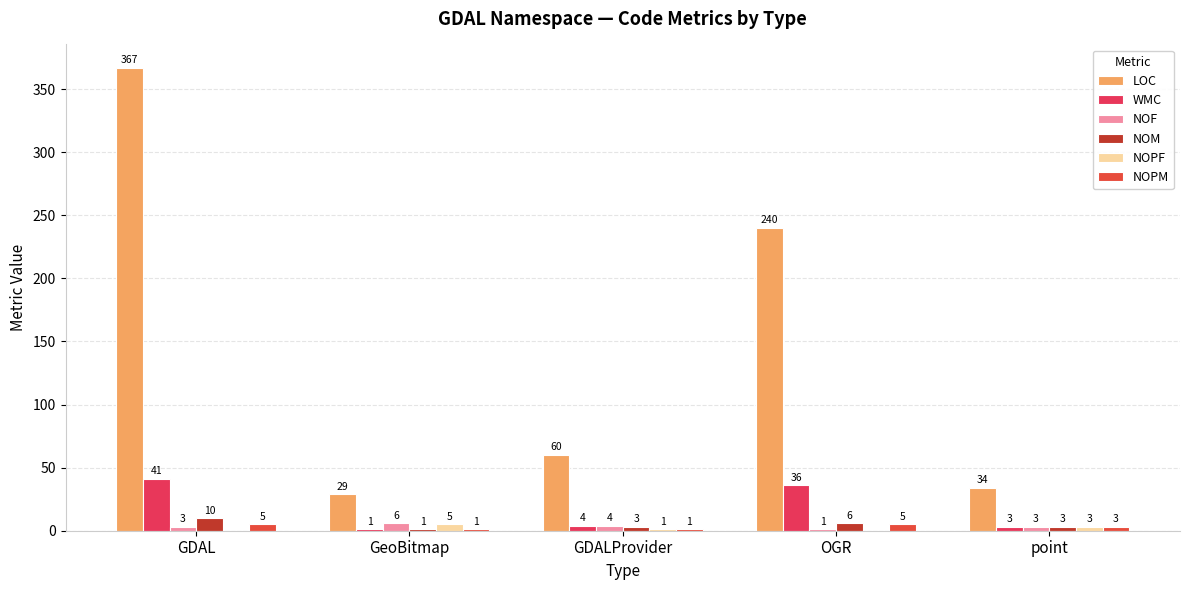

Which has a higher value, OGR or point?

OGR